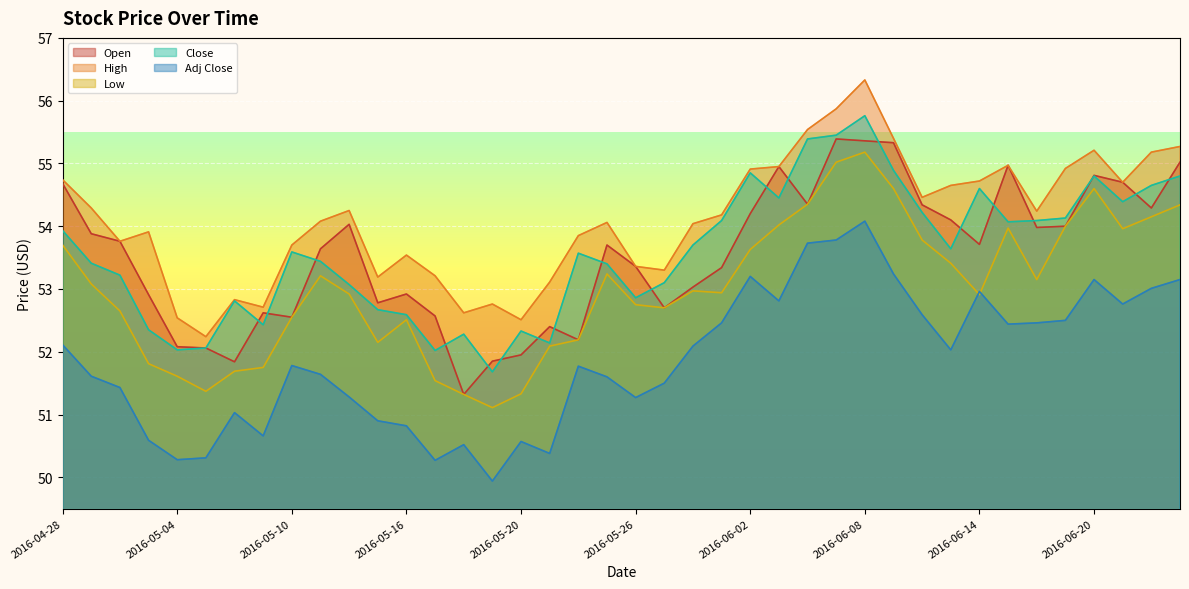

What are all the series names shown in the legend?

Open, High, Low, Close, Adj Close